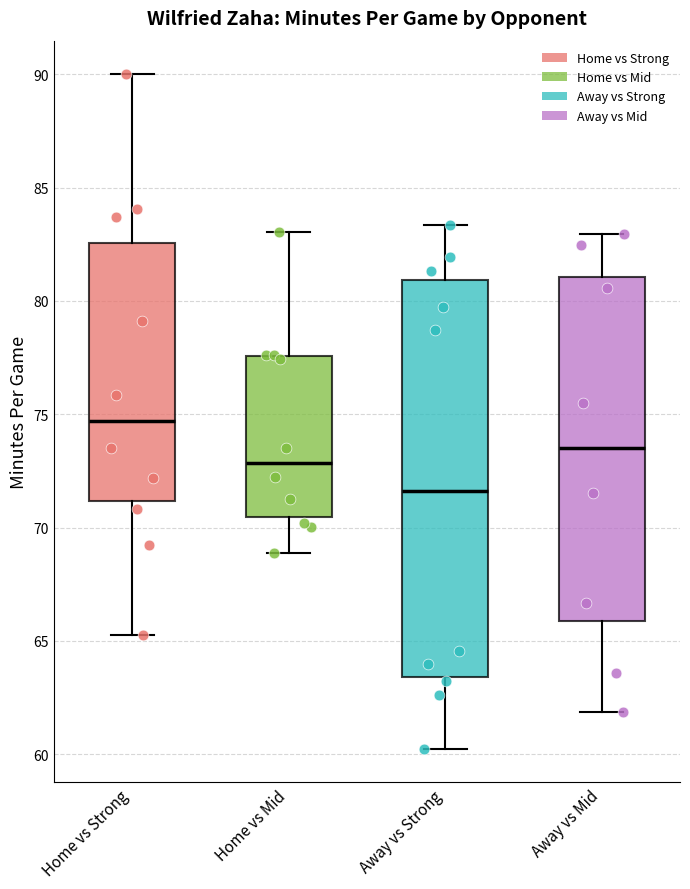

Reading left to right, transcribe this box plot: for each box, give where its median line is, the range the box spans, and where its two whiskers end, as read against the y-axis. The values are not printed on the chart, so give them approximately, as read against the axis.

Home vs Strong: median 74.5, box 71.0 to 82.5, whiskers 65.5 to 90.0
Home vs Mid: median 73.0, box 70.5 to 77.5, whiskers 69.0 to 83.0
Away vs Strong: median 71.5, box 63.5 to 81.0, whiskers 60.0 to 83.5
Away vs Mid: median 73.5, box 66.0 to 81.0, whiskers 62.0 to 83.0